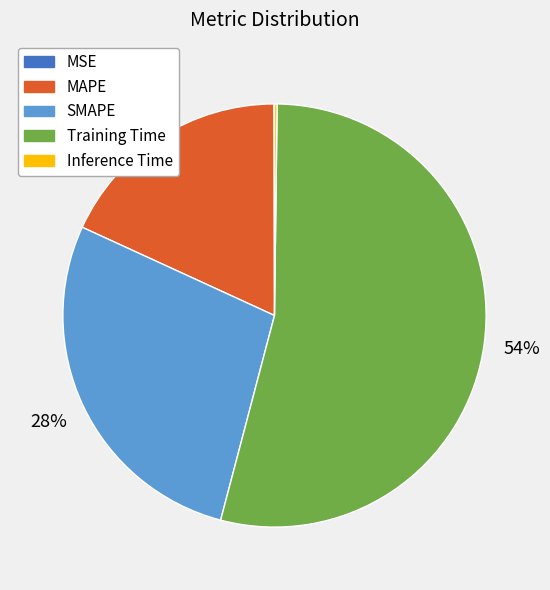

Which slice is the largest?

Training Time